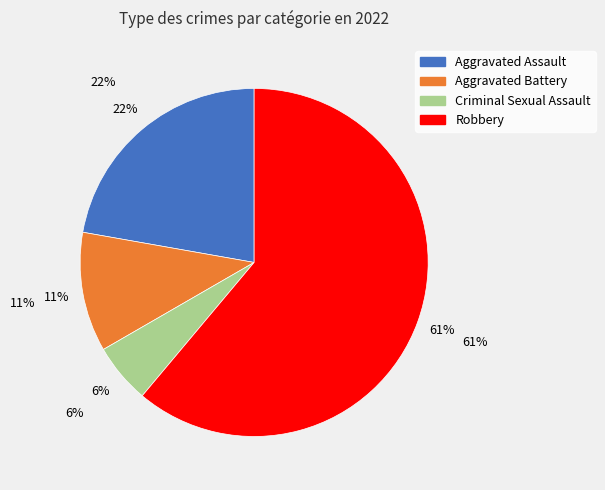

Does any single category account for the majority?

Yes